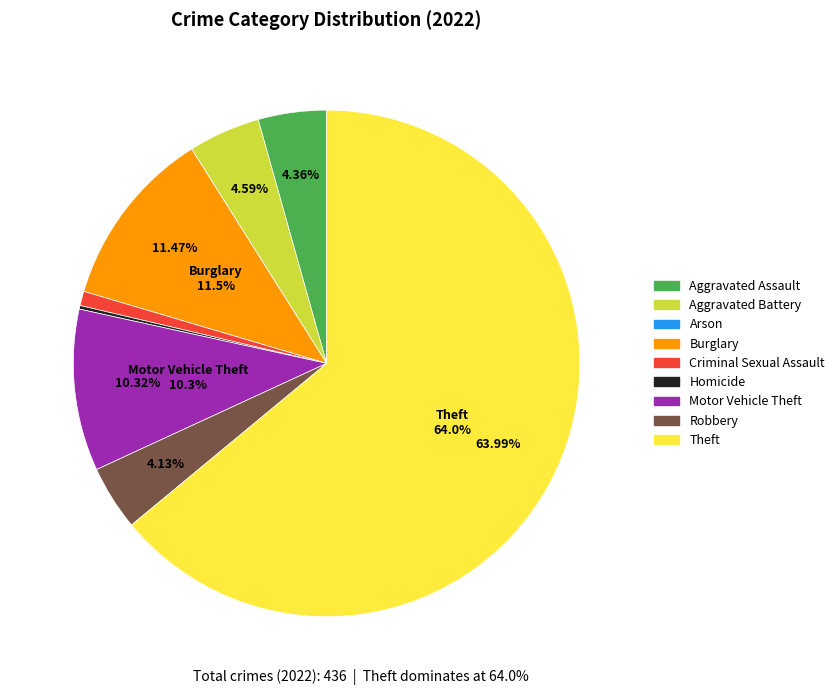

Which slice is the largest?

Theft